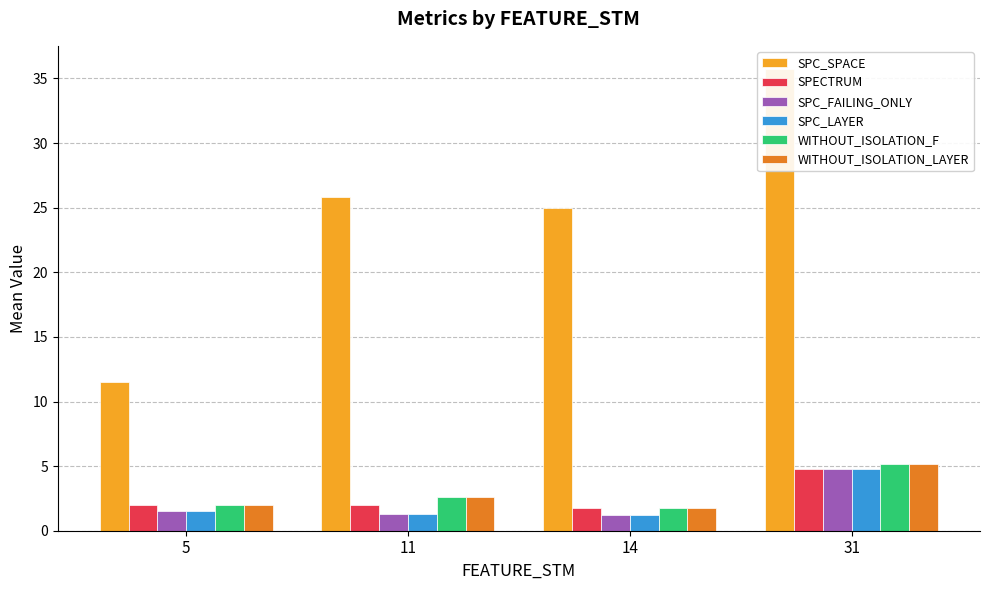

Which series has the largest total across all categories?

SPC_SPACE